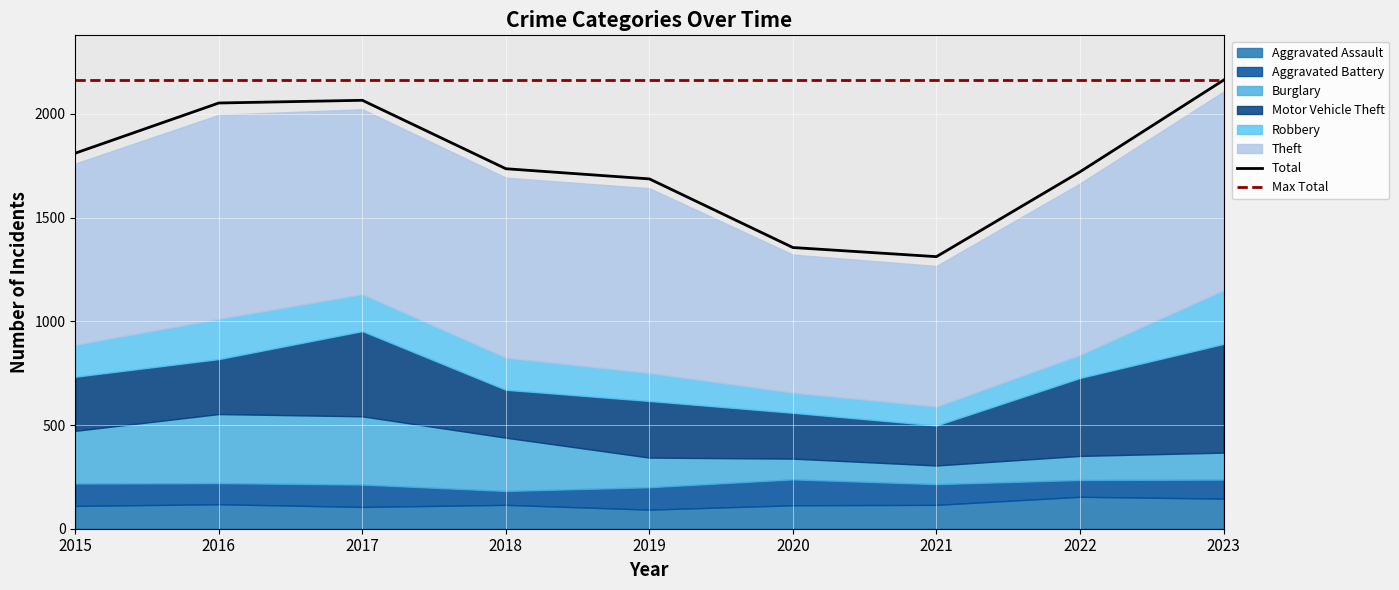

What are all the series names shown in the legend?

Aggravated Assault, Aggravated Battery, Burglary, Motor Vehicle Theft, Robbery, Theft